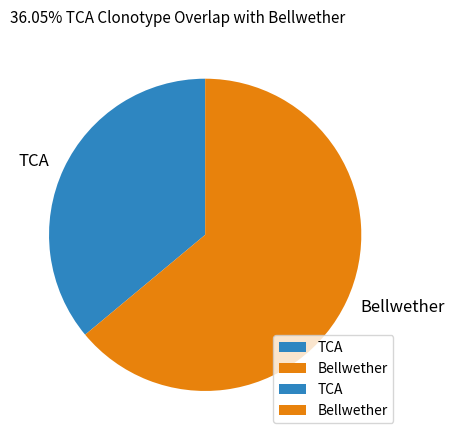

Rank the categories by value from highest to lowest.

Bellwether, TCA